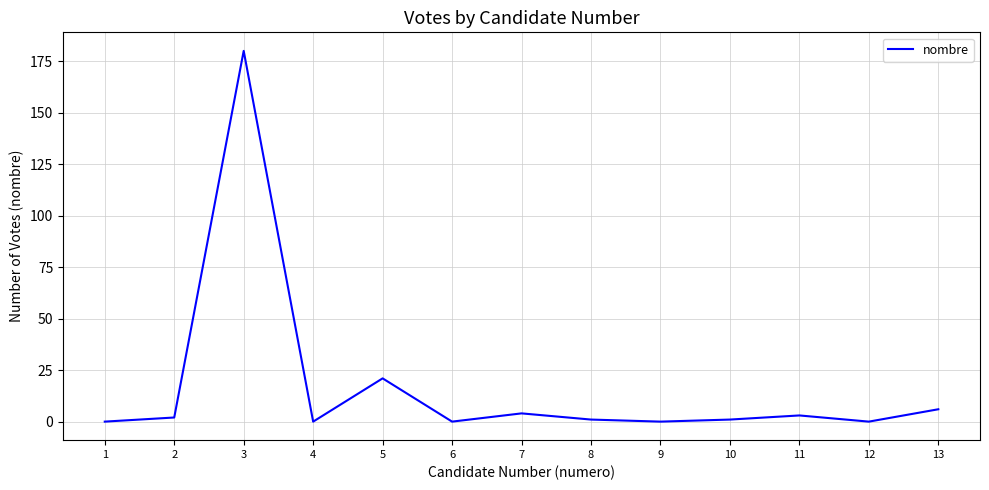

Does the chart have visible grid lines?

Yes